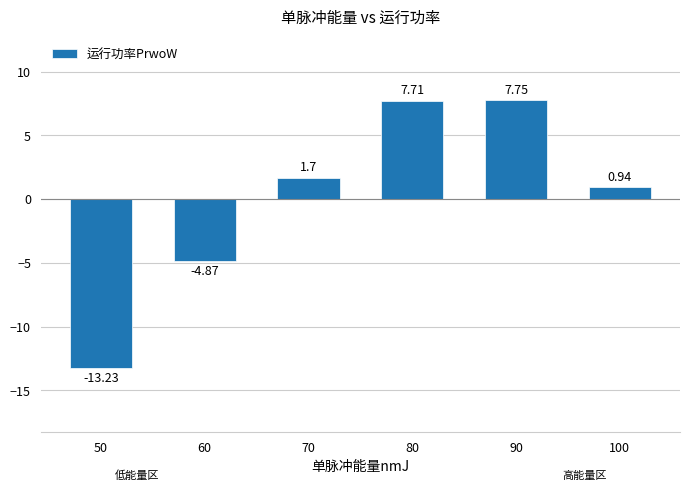

Rank the categories by value from lowest to highest.

50, 60, 100, 70, 80, 90